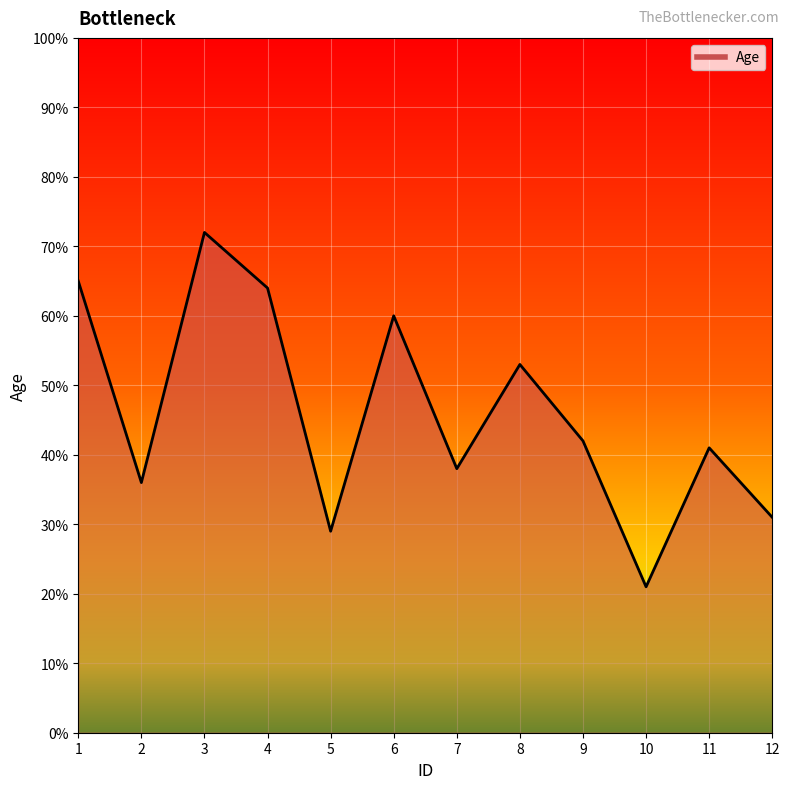

How many lines are shown in the chart?

1